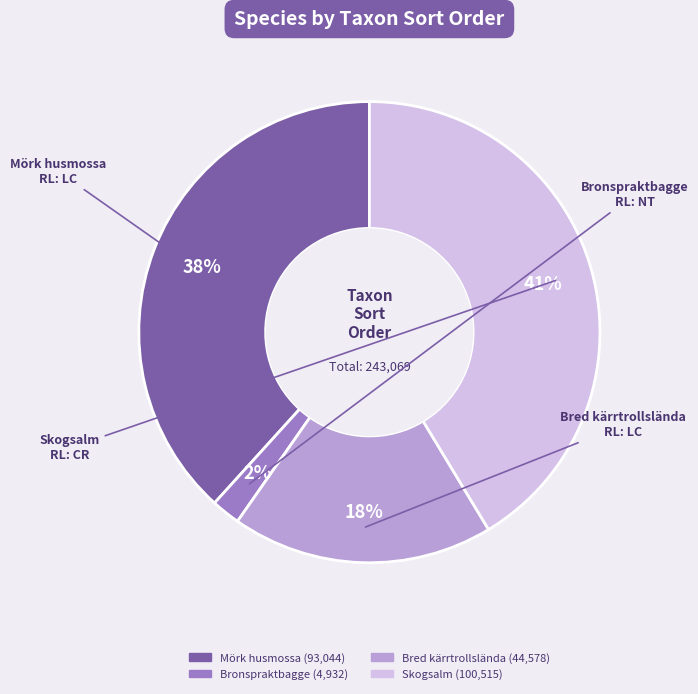

To the nearest percent, what is the difference between the Bred kärrtrollslända and Mörk husmossa slice percentages?

20%